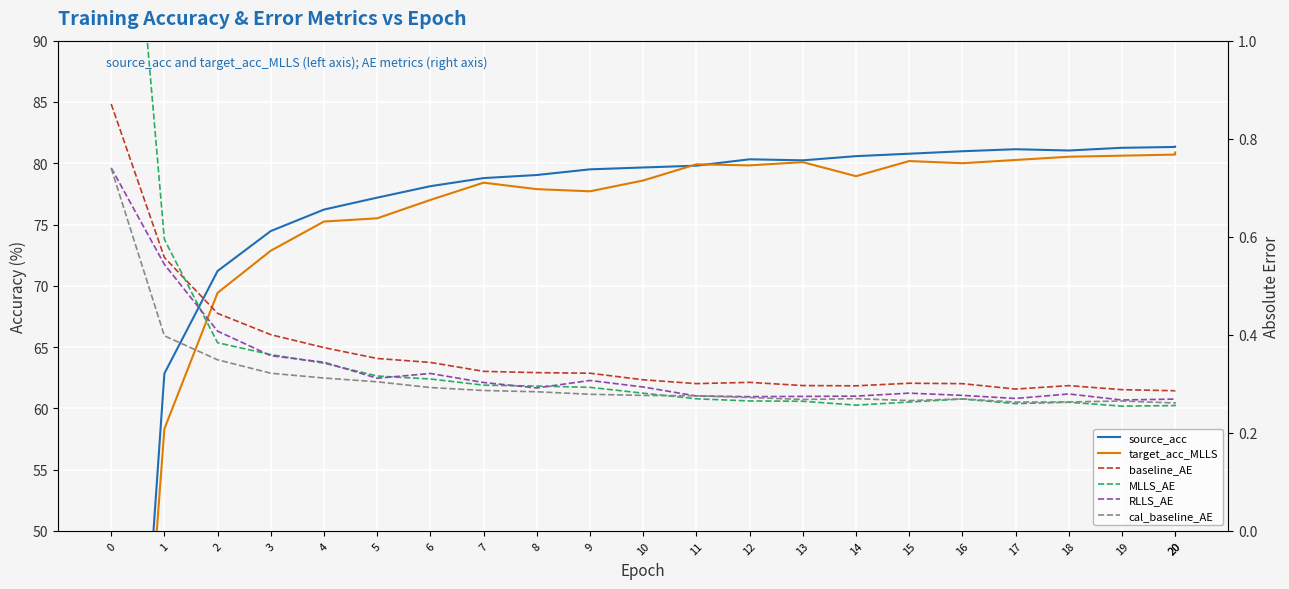

Read the MLLS_AE value at 15.

0.3